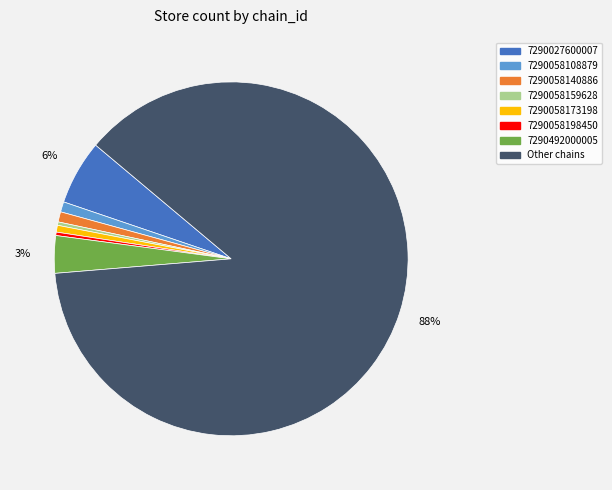

Which slice represents more than half of the pie?

Other